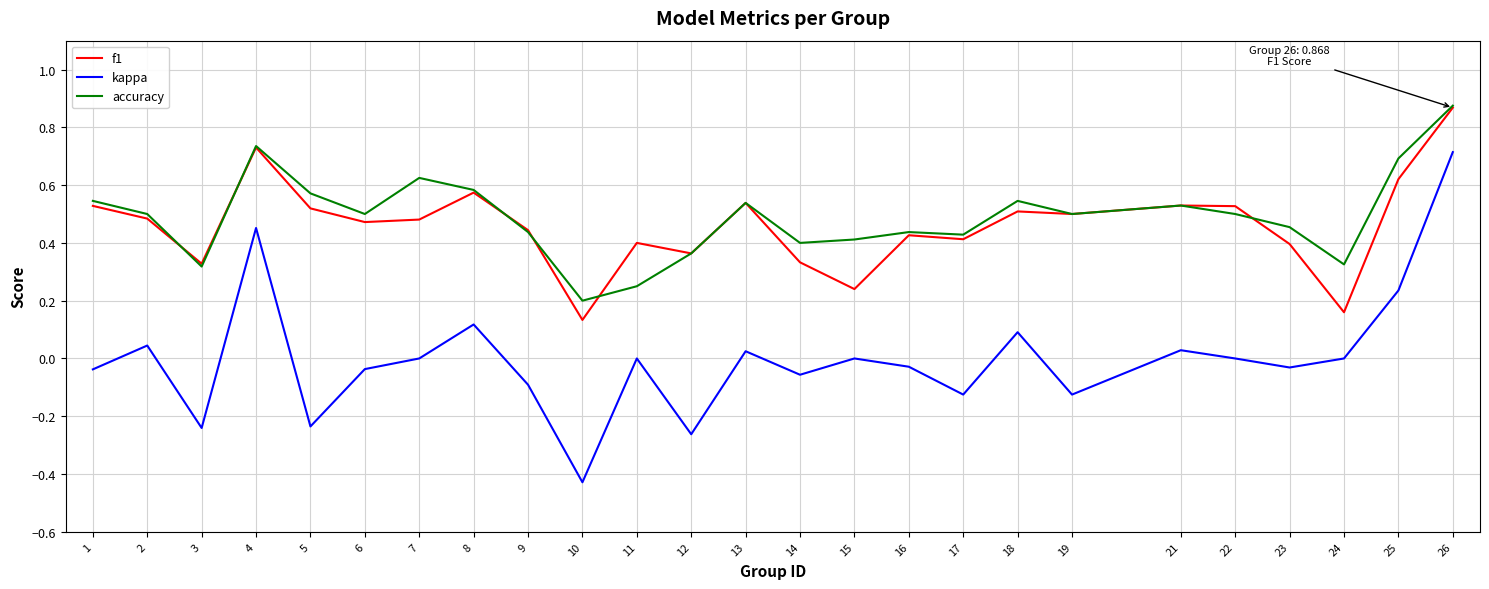

At which category does accuracy reach its first local peak?

4